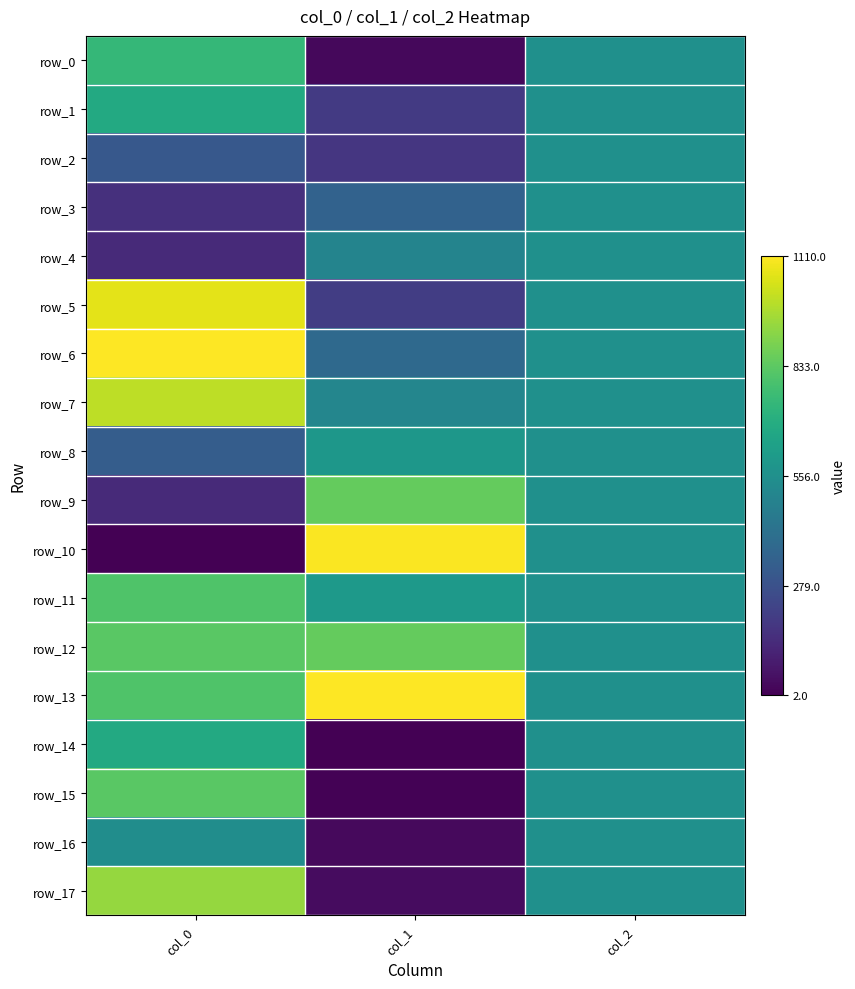

True or false: row_13 has a value of 0.2 at col_2.

False